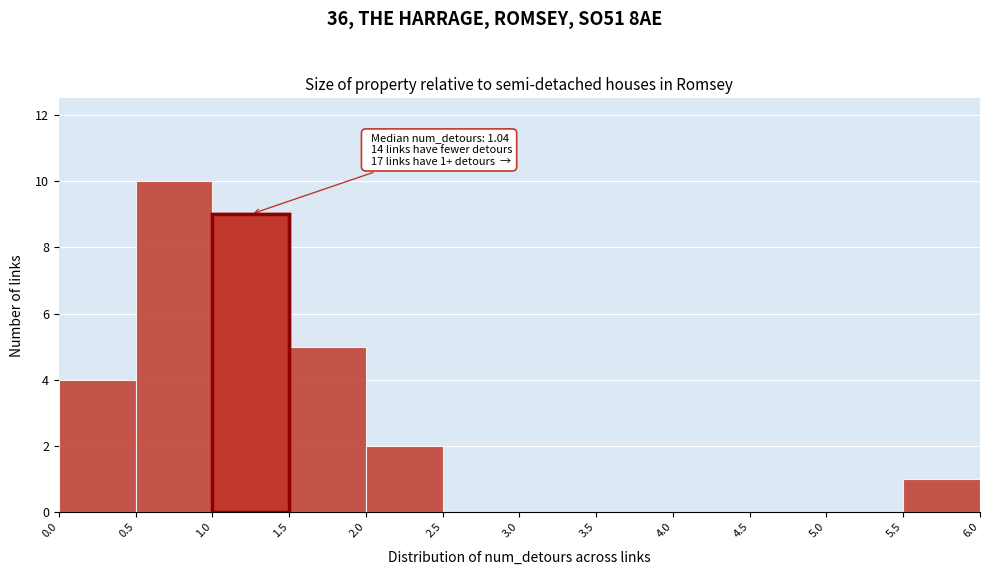

Over which range of the x-axis is the bar tallest?

0.5 to 1.0